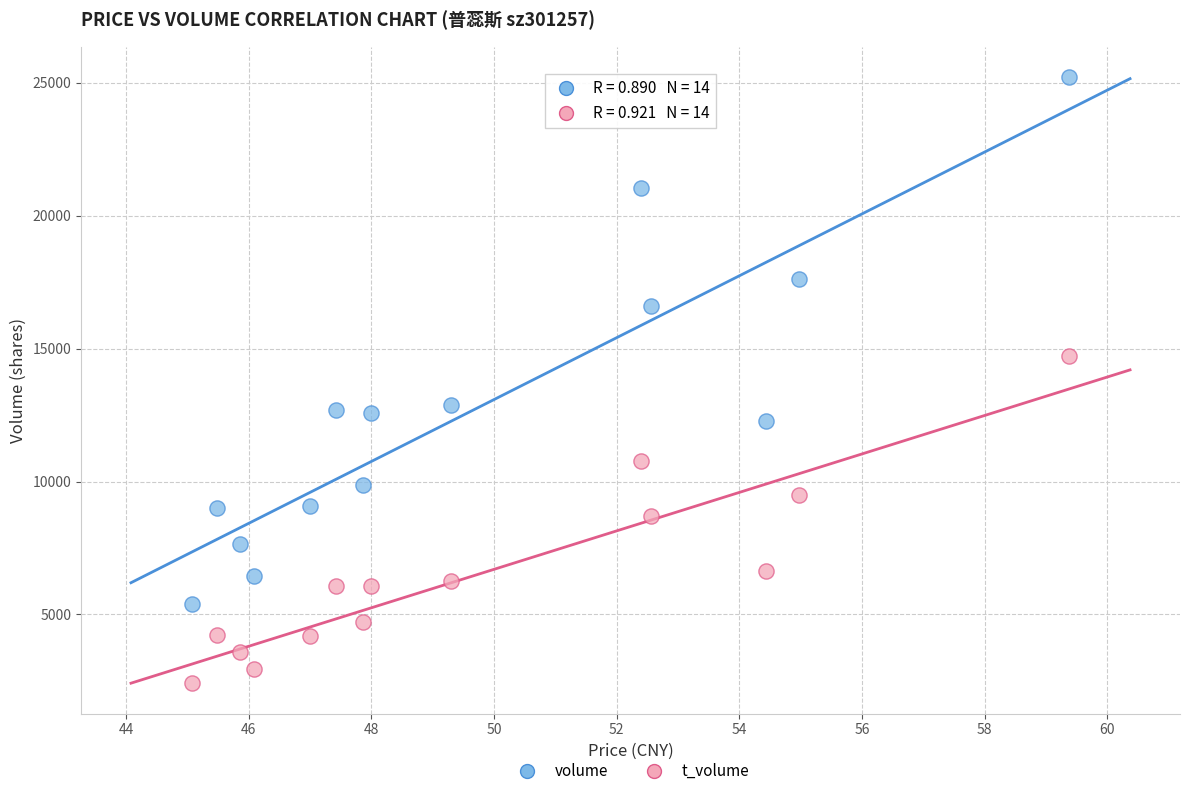

In the volume series, what Y value is closest to 15300?

16617